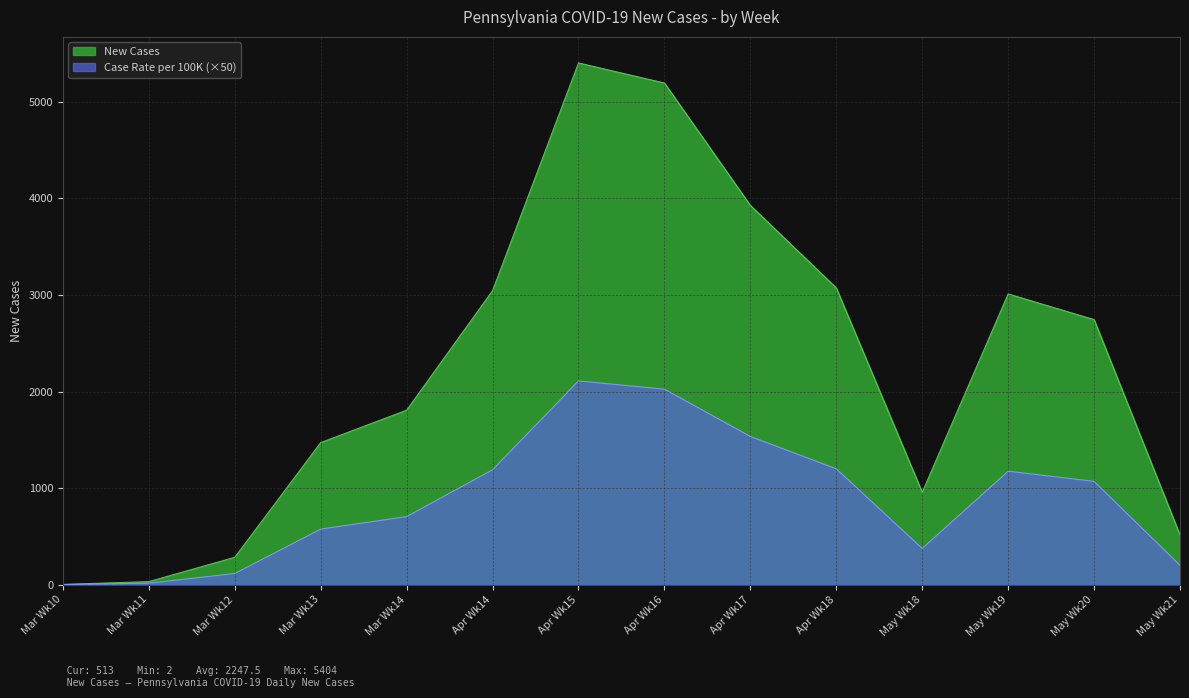

What position from the right is Apr Wk15?

8